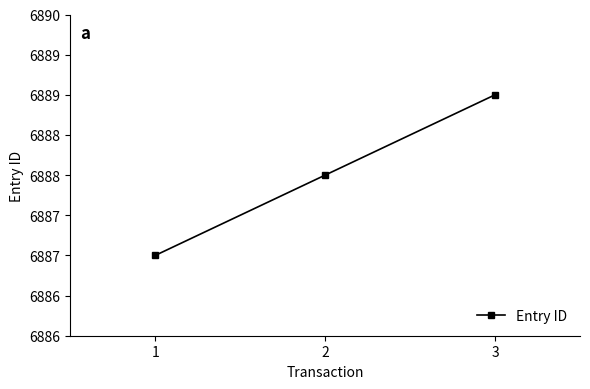

How many lines are shown in the chart?

1